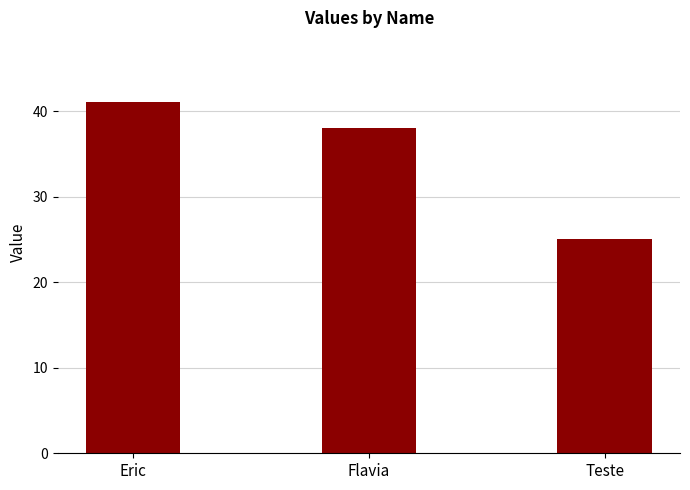

What is the value of the 3rd bar from the left?

25